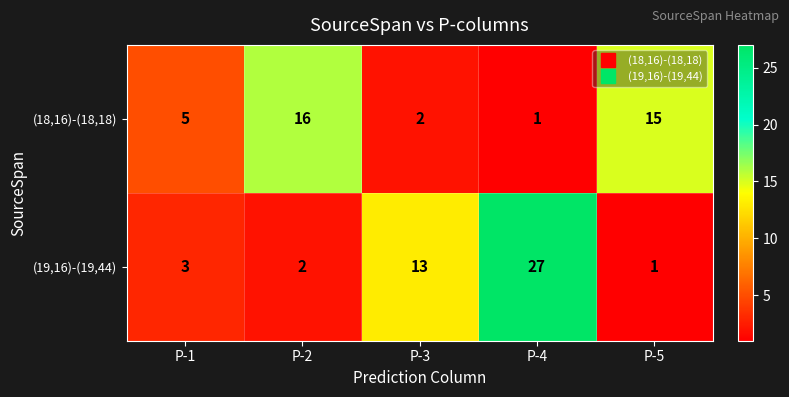

The (18,16)-(18,18) series shows 10 at P-2. True or false?

False